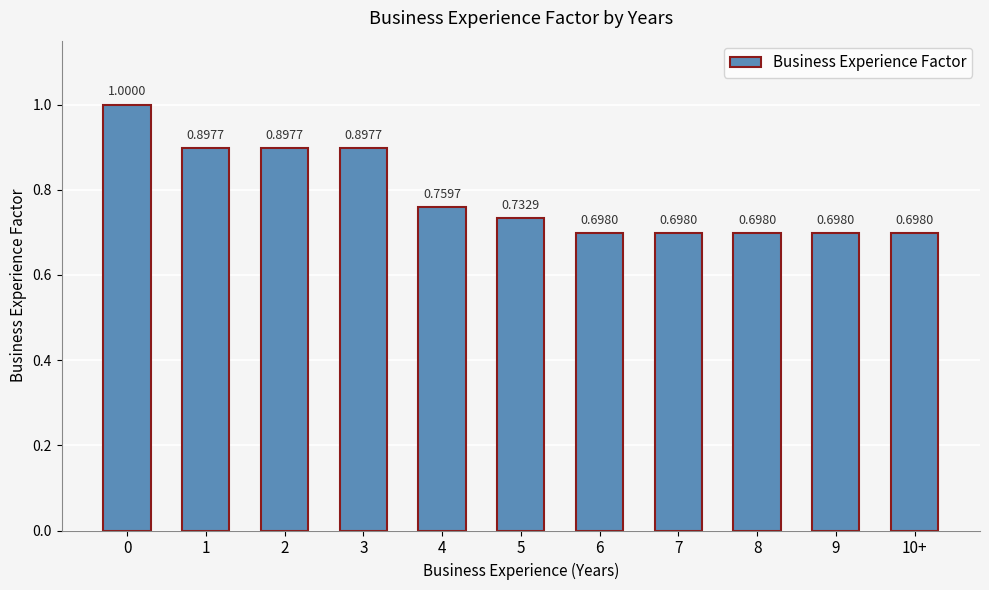

Which has a higher value, 5 or 6?

5